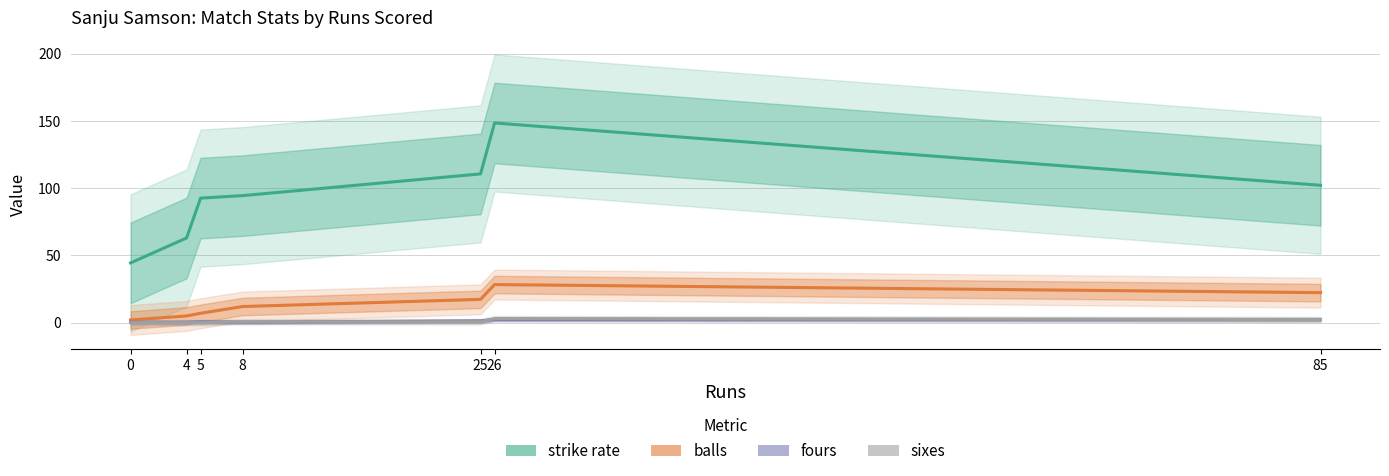

What are all the series names shown in the legend?

strike, balls, fours, sixes